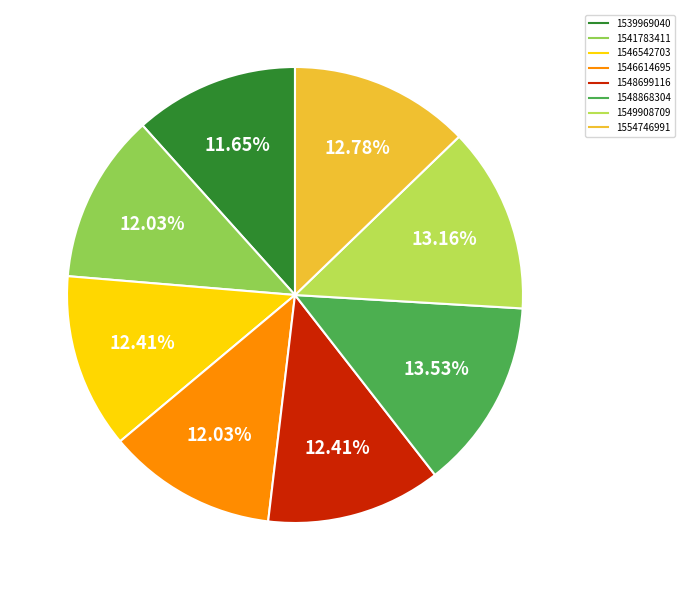

To the nearest percent, what is the difference between the largest and smallest slice percentages?

2%